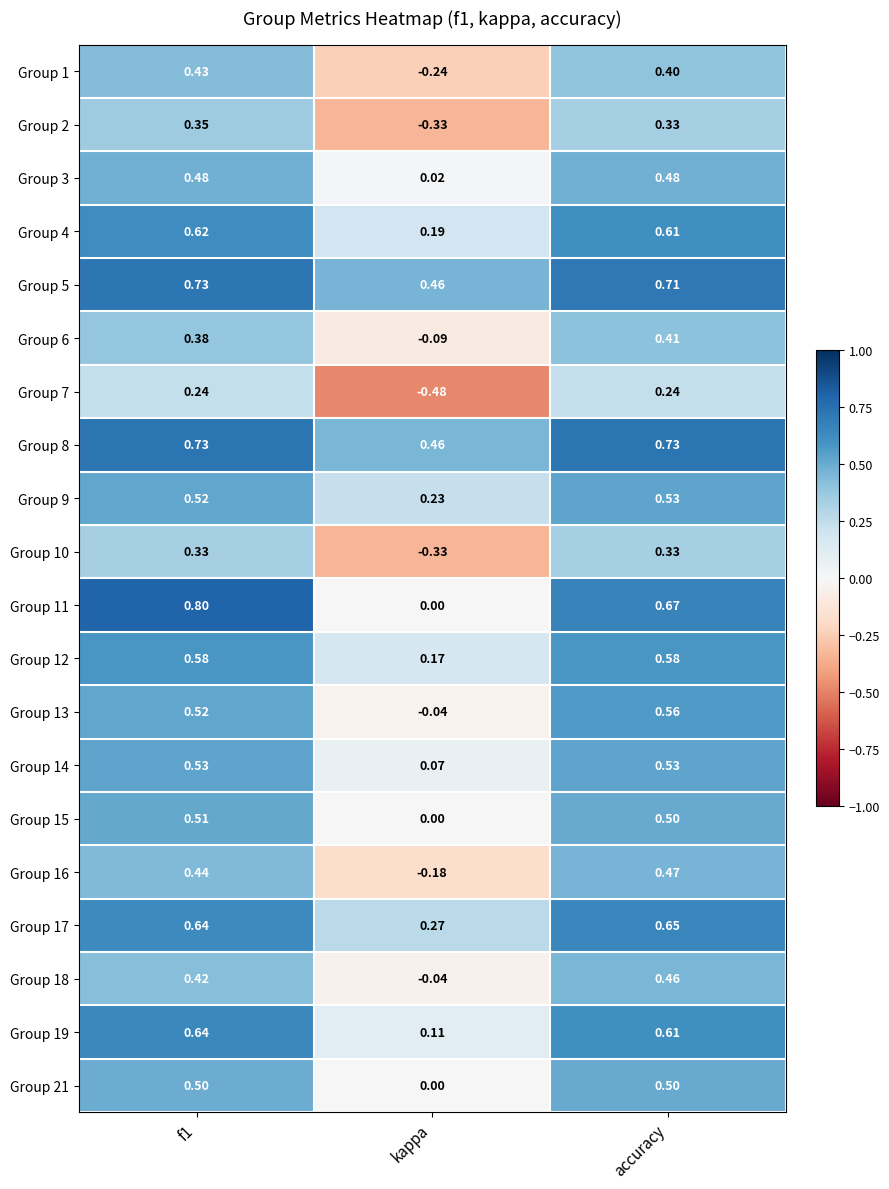

Which category has the lowest value in the Group 19 series?

kappa